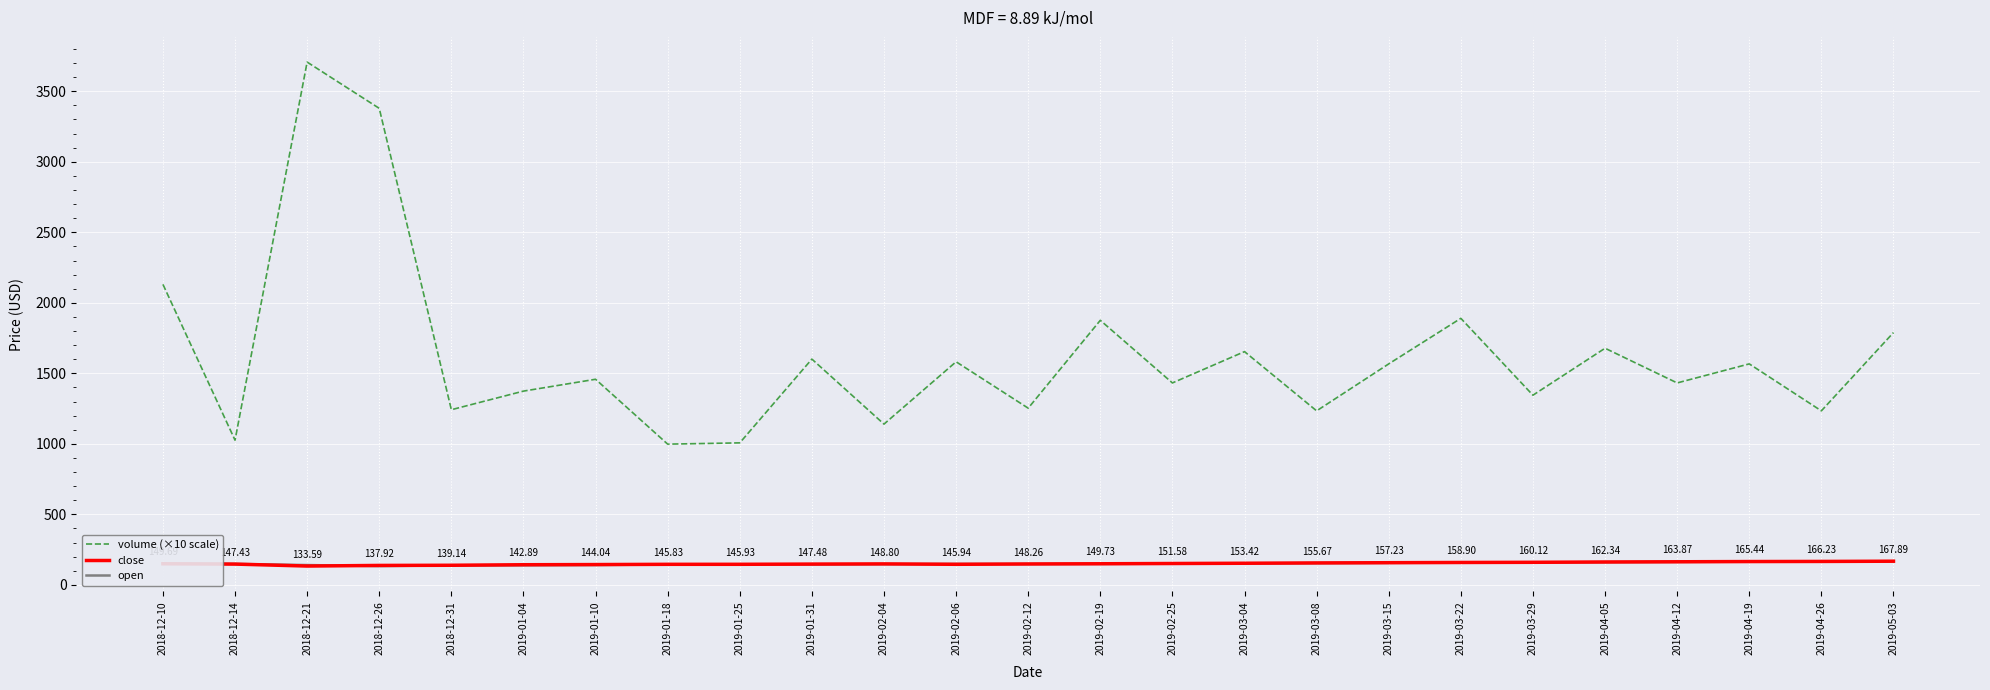

Which series has the largest range (max minus min)?

volume (×10 scale)